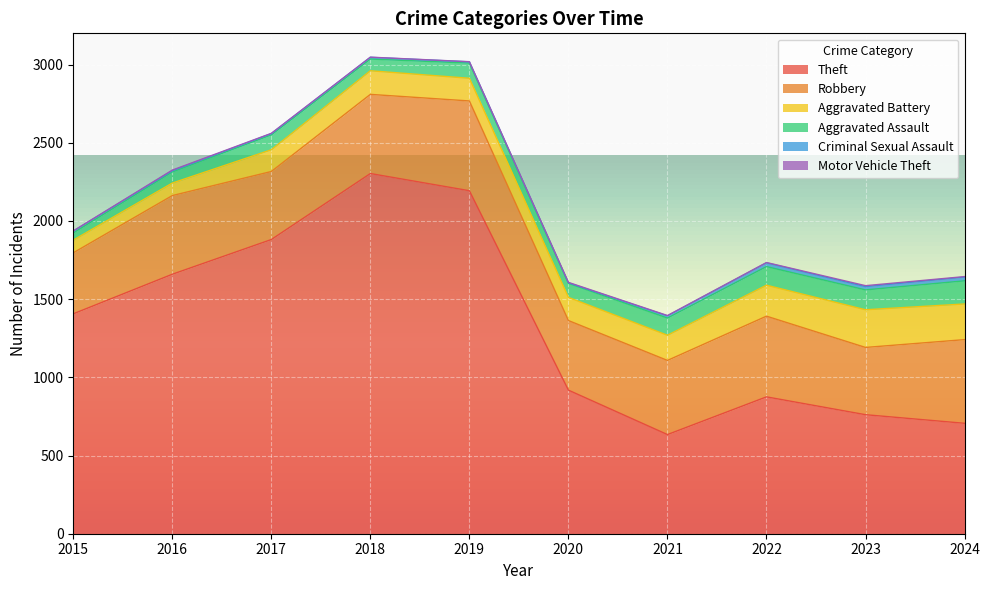

What is the difference between the maximum and minimum values in the Criminal Sexual Assault series?

21